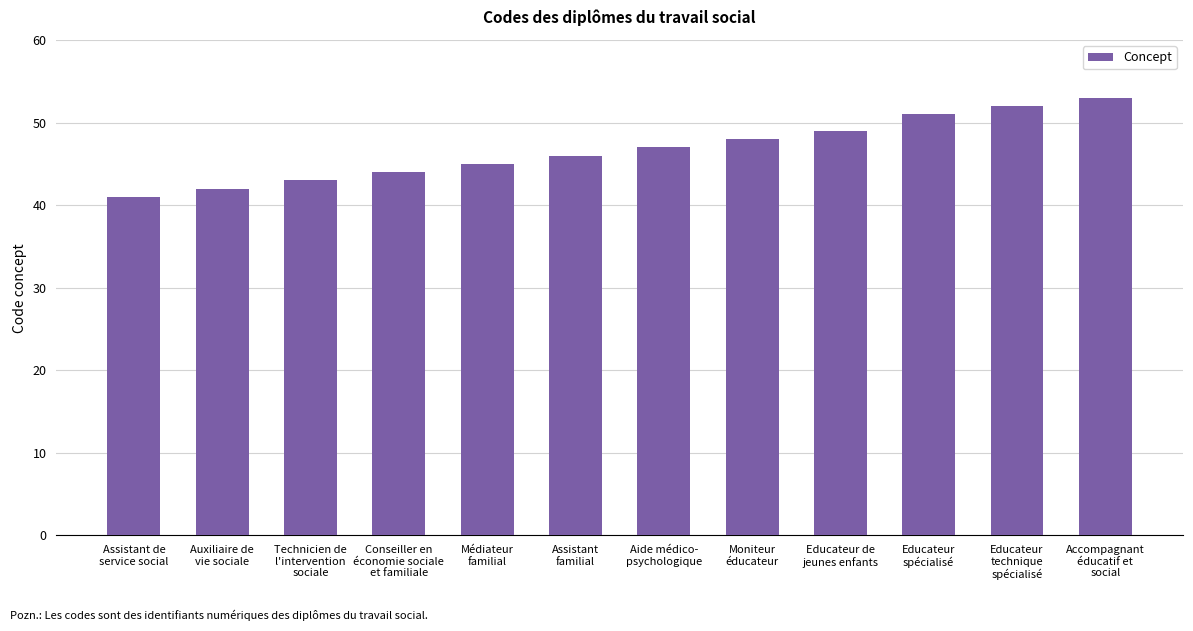

Reading right to left, list all the values displayed in this chart.

Accompagnant
éducatif et
social=53	Educateur
technique
spécialisé=52	Educateur
spécialisé=51	Educateur de
jeunes enfants=49	Moniteur
éducateur=48	Aide médico-
psychologique=47	Assistant
familial=46	Médiateur
familial=45	Conseiller en
économie sociale
et familiale=44	Technicien de
l'intervention
sociale=43	Auxiliaire de
vie sociale=42	Assistant de
service social=41